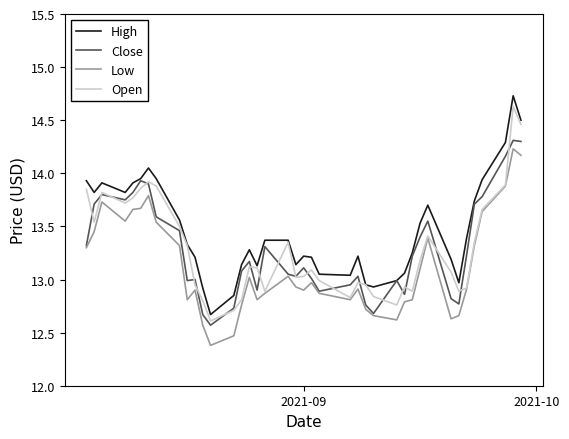

True or false: High and Low cross at least once.

False